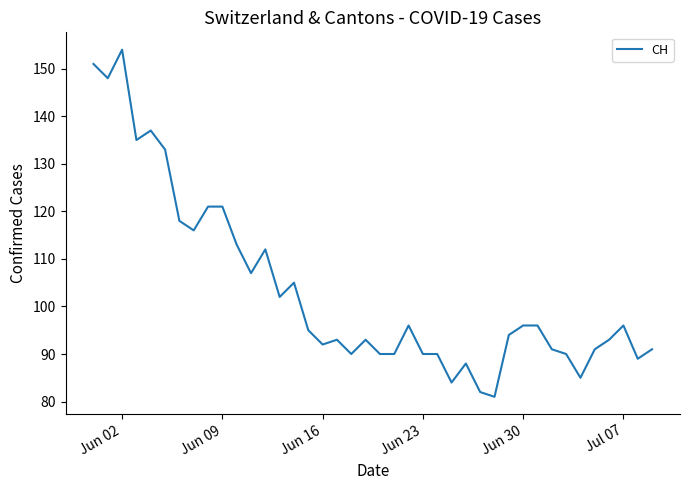

What is the maximum value shown in the chart?

154